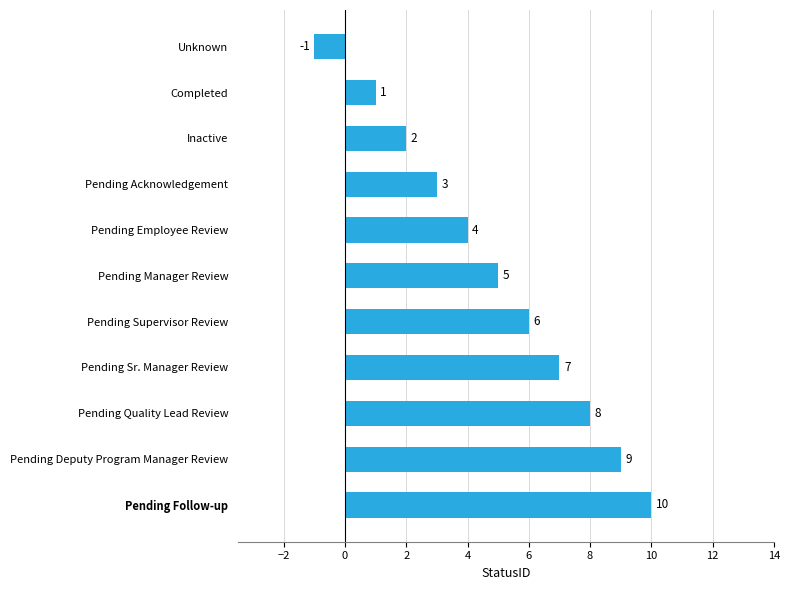

What is the sum of all values?

54